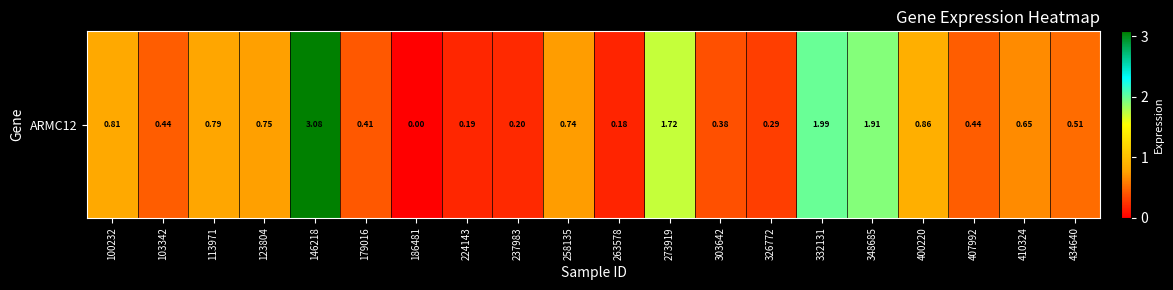

Between 303642 and 123804, which is larger?

123804